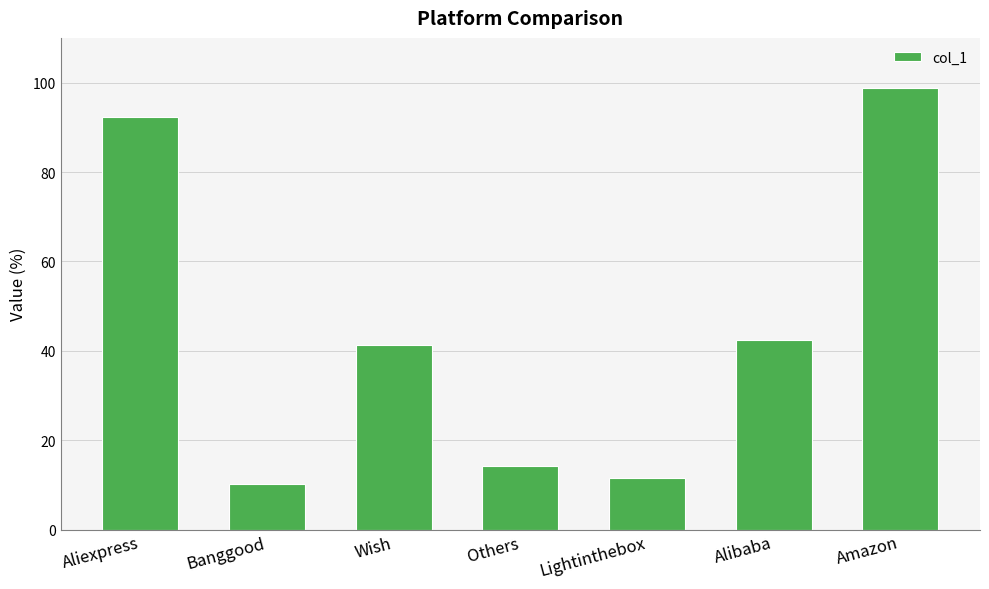

List the labels in order of value, smallest first.

Banggood, Lightinthebox, Others, Wish, Alibaba, Aliexpress, Amazon